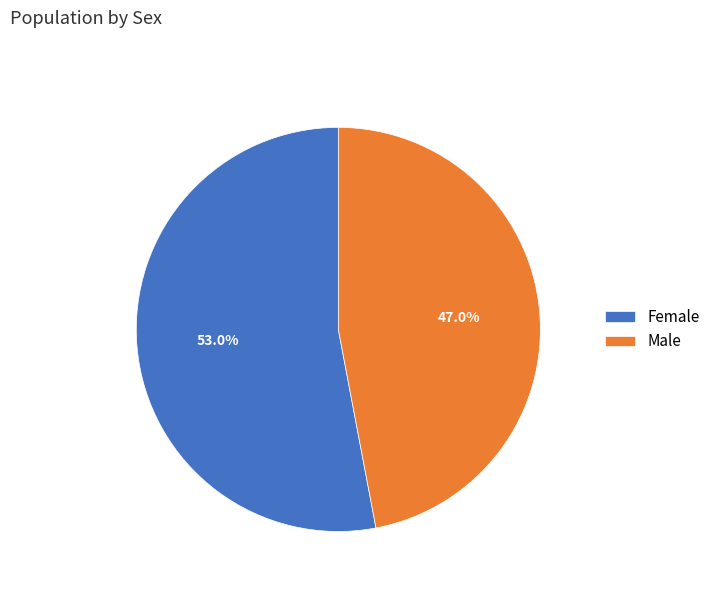

How many segments does this pie chart have?

2